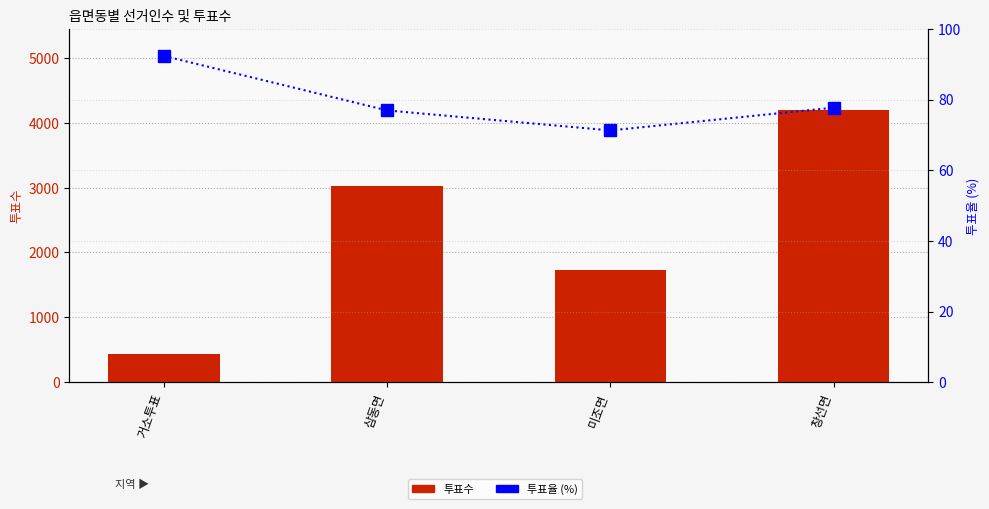

What is the smallest value displayed?

71.3